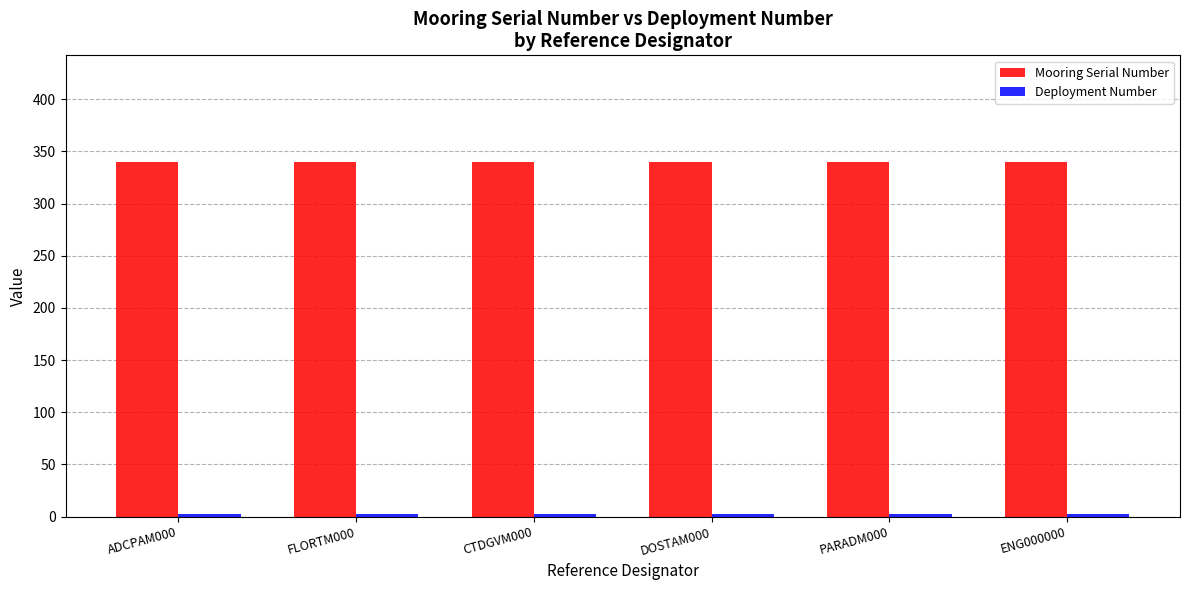

At how many categories does at least one series exceed 272?

6